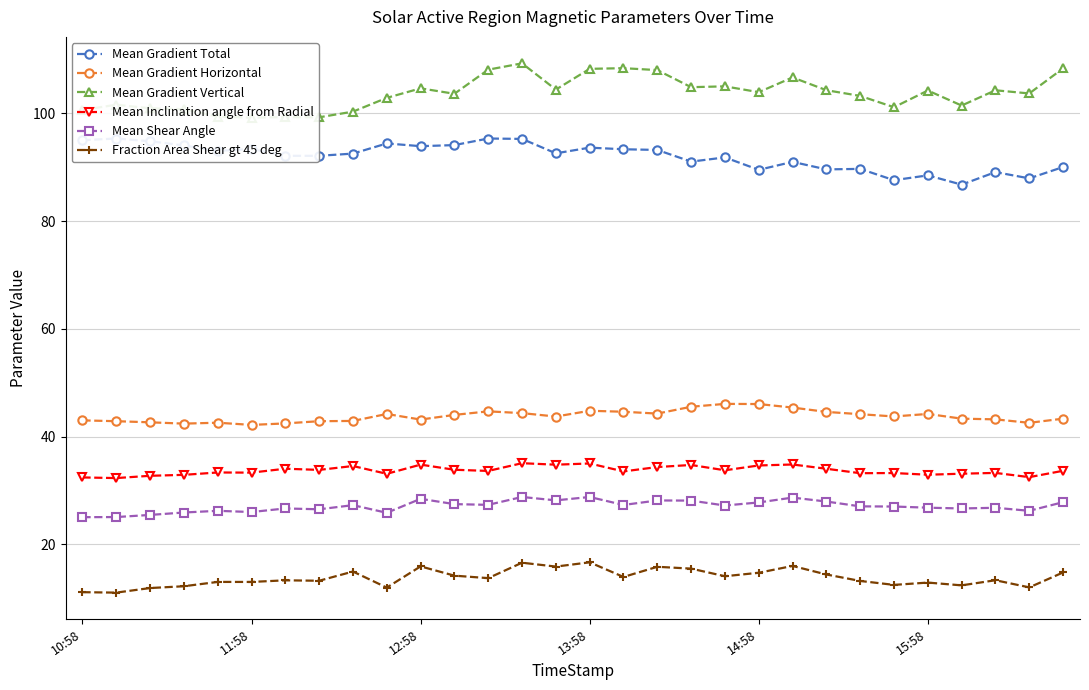

How many data points in Mean Shear Angle are above 27?

17